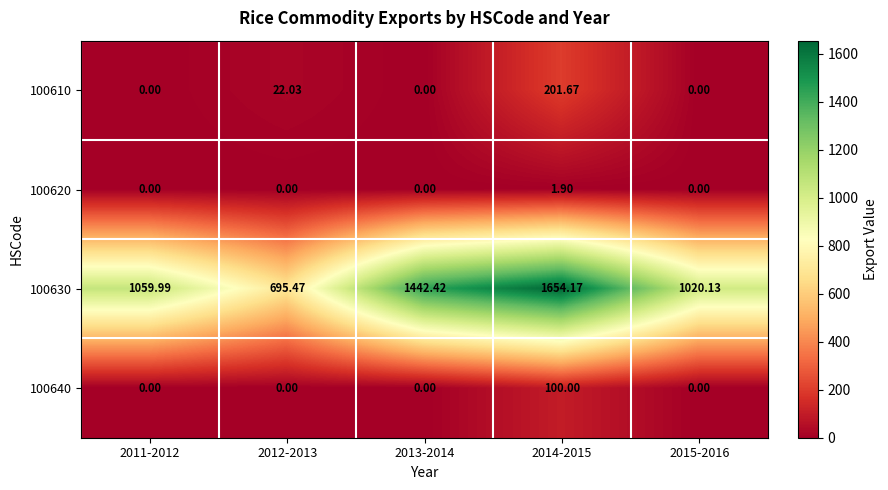

List the series in order of their peak value, lowest first.

100620, 100640, 100610, 100630